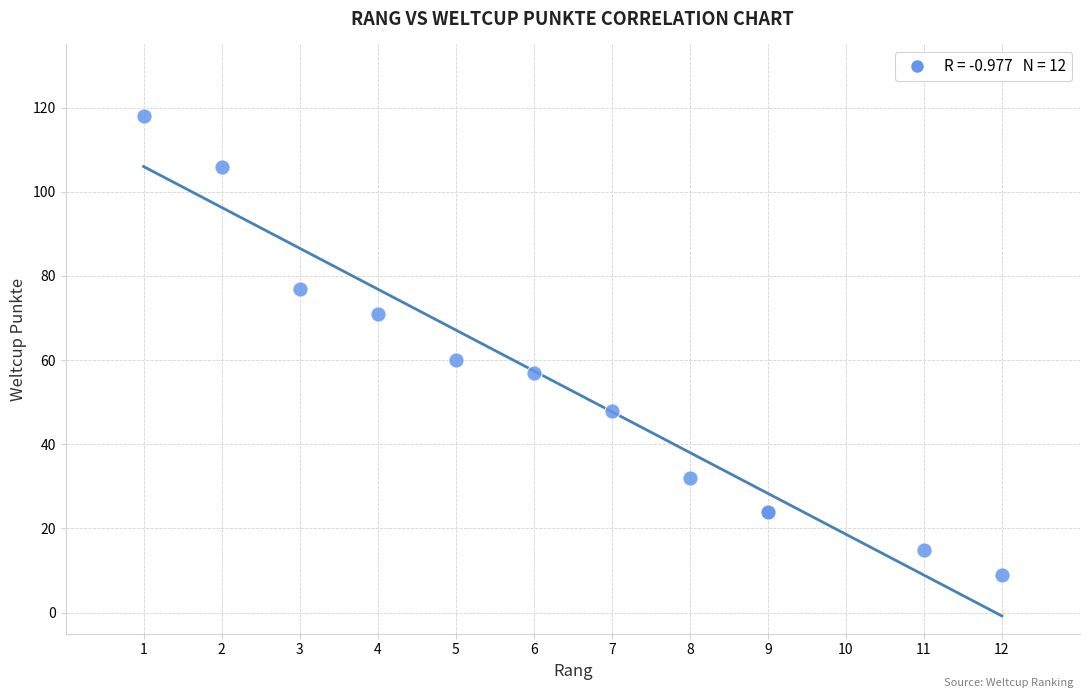

What Y value in the scatter plot is closest to 63?

60